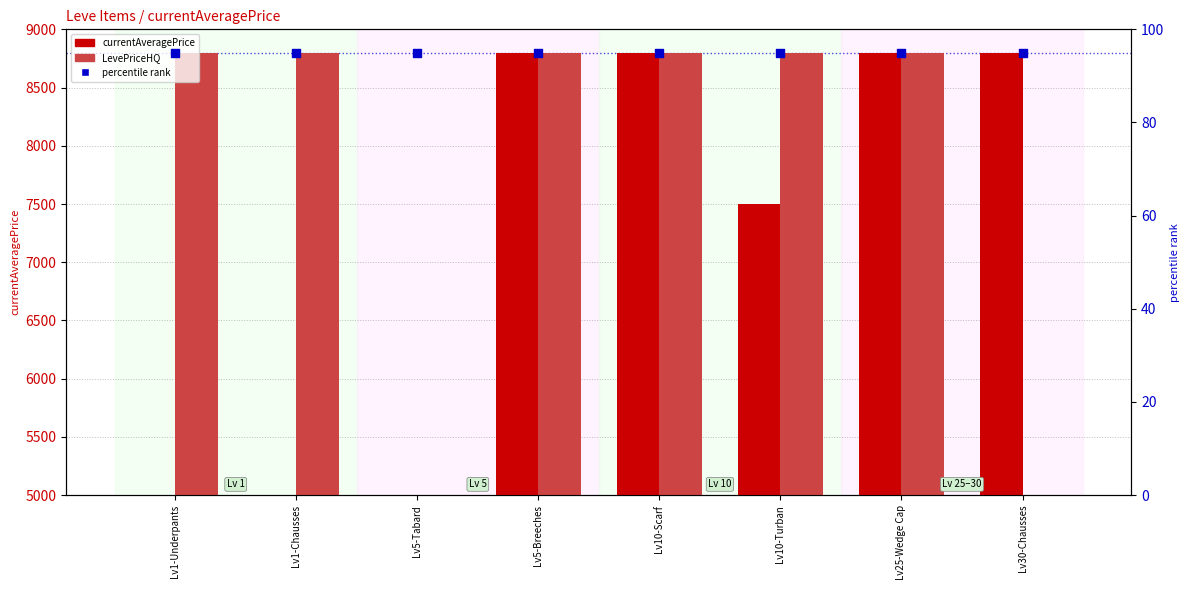

At which category is the sum across all series the highest?

Lv5-Breeches